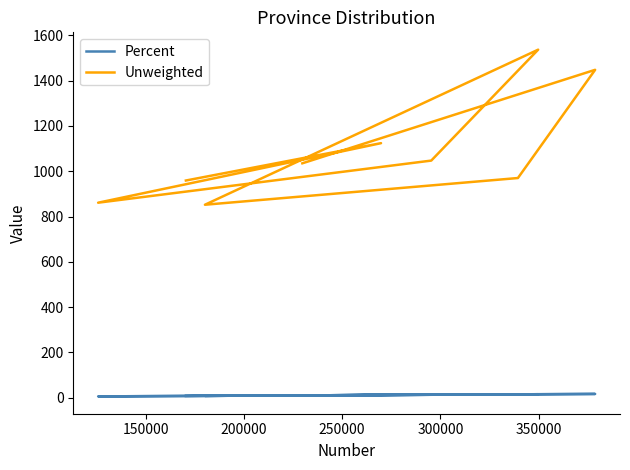

What are all the series names shown in the legend?

Percent, Unweighted